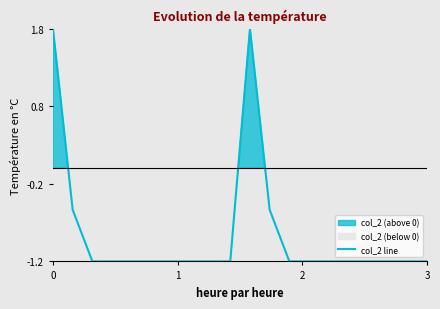

The col_2 line series shows 2.6 at 0. True or false?

False